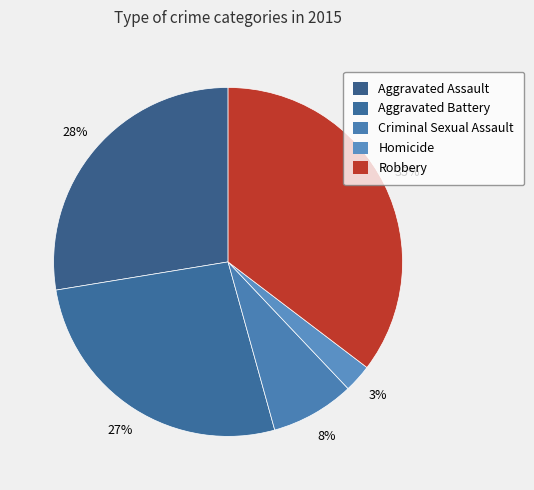

True or false: Criminal Sexual Assault accounts for 1% of the total.

False